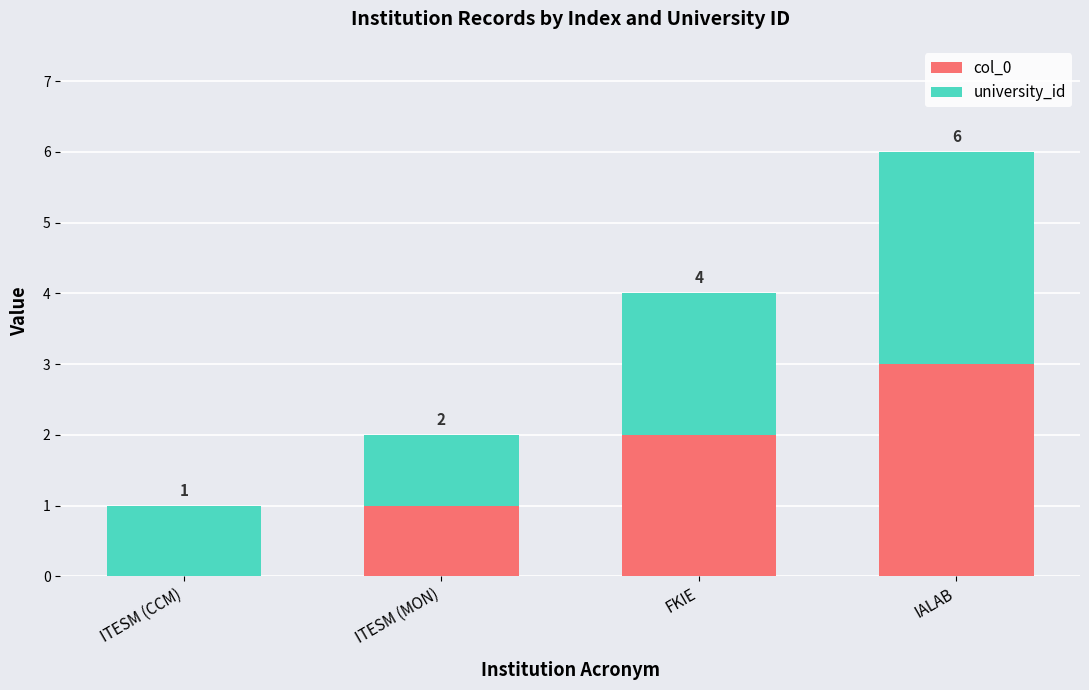

Are the bars grouped side by side (vs. stacked)?

No